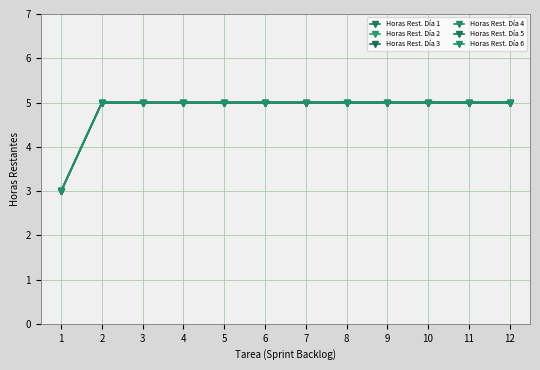

What is the minimum value shown in the chart?

3